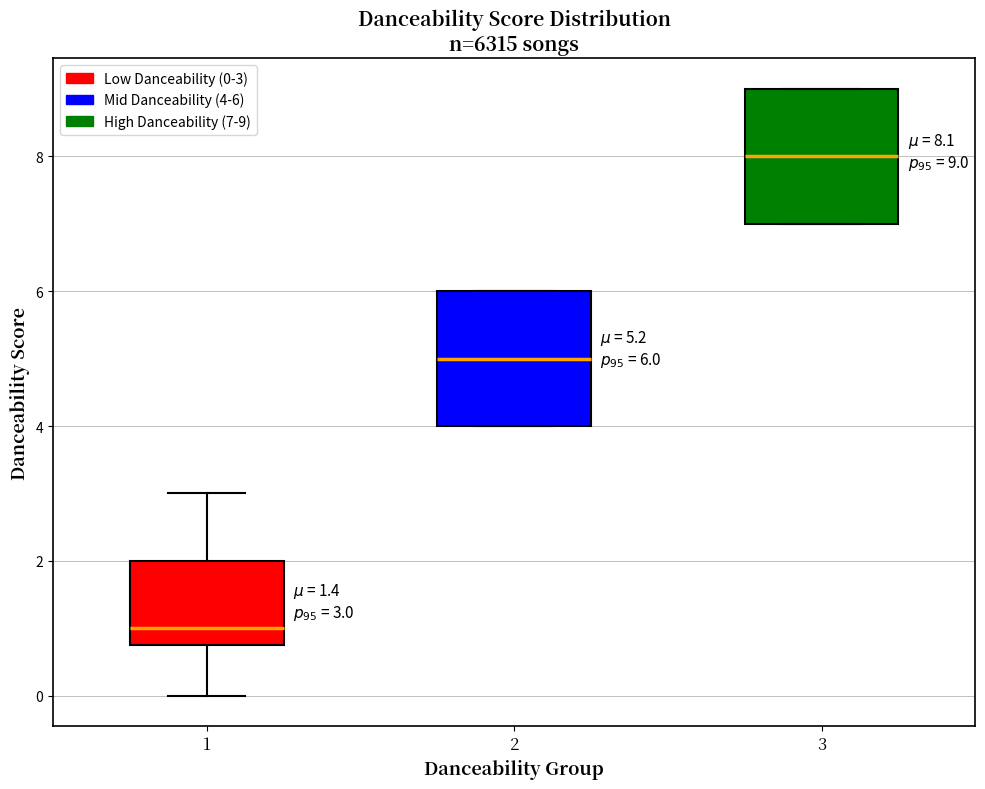

Which box's median line is the lowest?

1